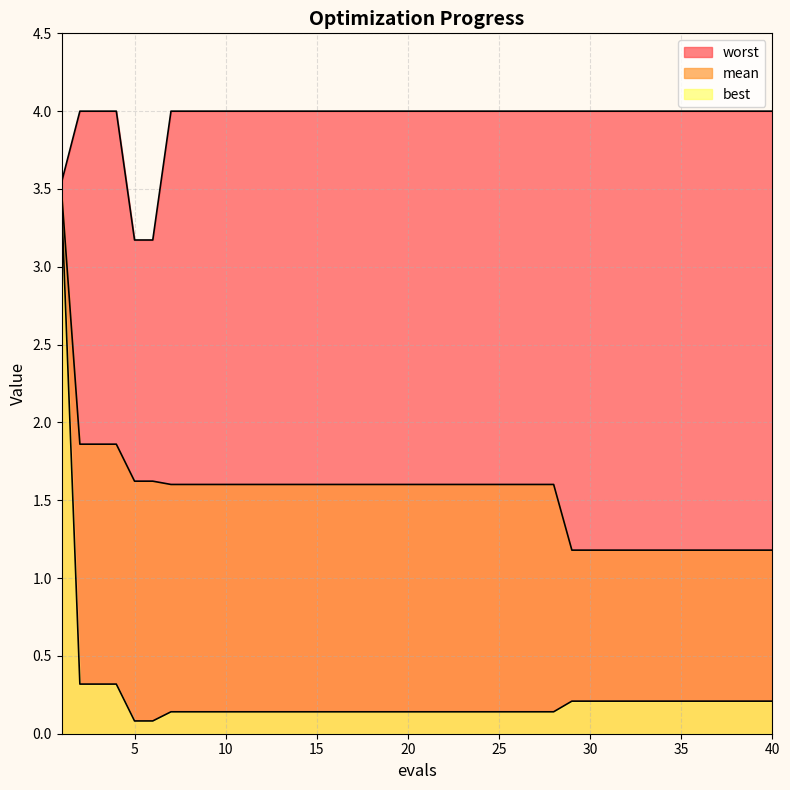

What is the difference between the second highest and second lowest values in the worst series?

0.8